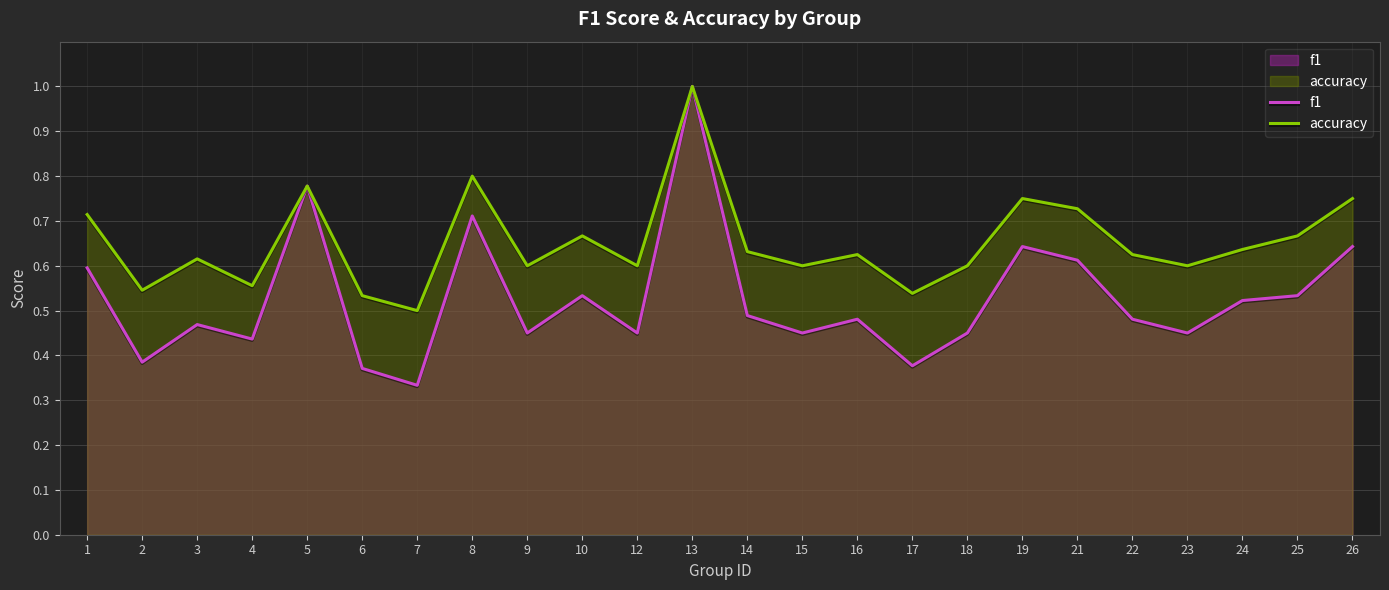

What is the value of the f1 point at the 11th from the left?

0.5